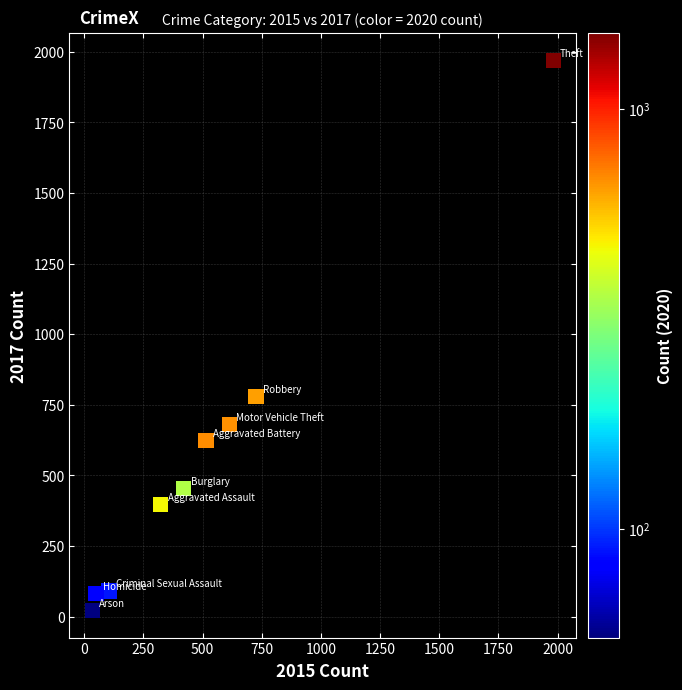

What is the average X value?

530